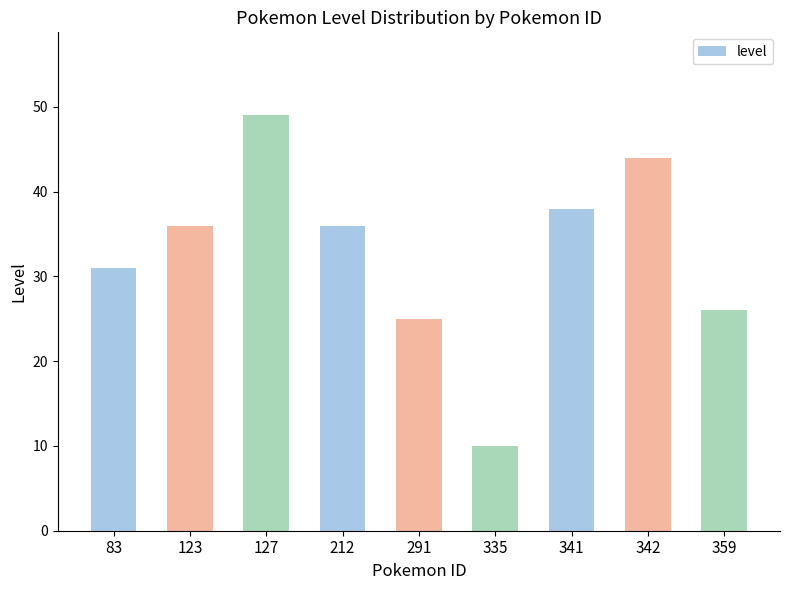

What is the greatest value displayed?

49